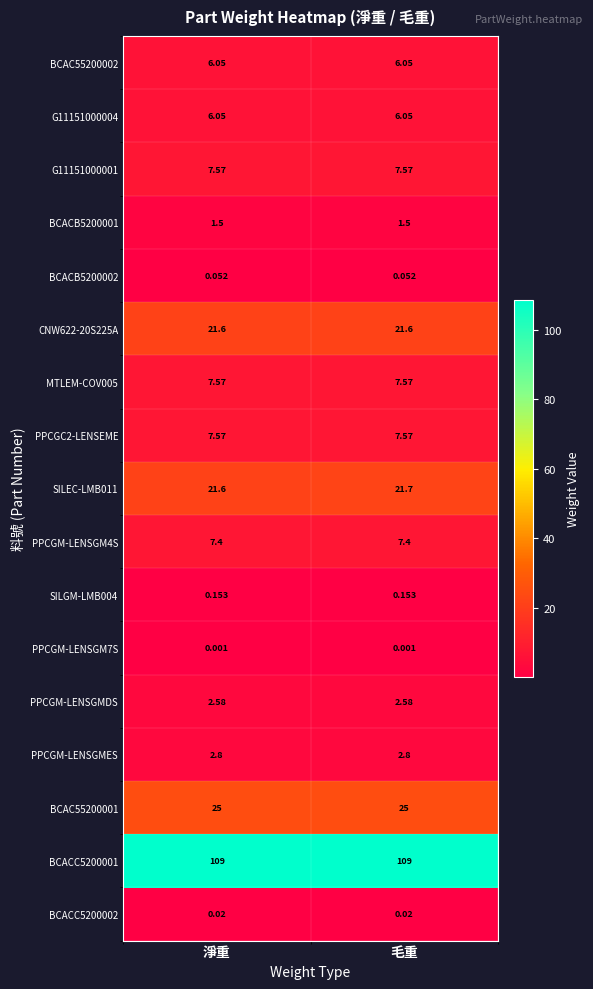

At which category is the sum across all series the highest?

毛重